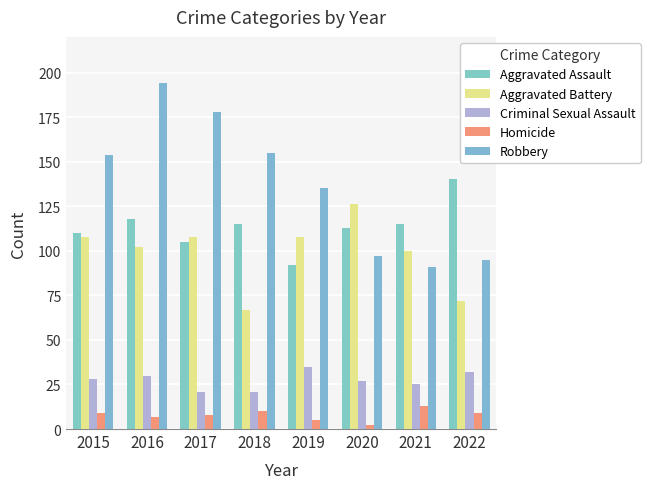

The Homicide series shows 2 at 2020. True or false?

True